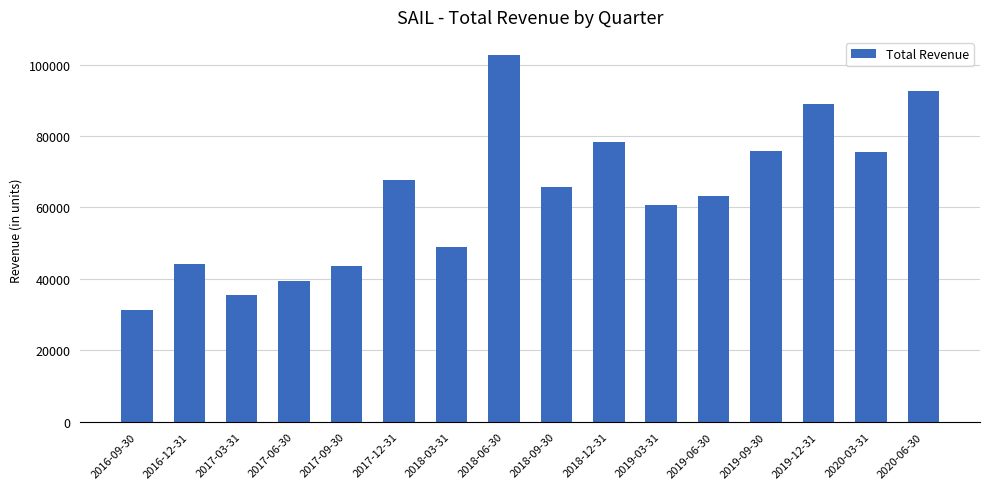

Between 2019-06-30 and 2016-09-30, which is larger?

2019-06-30